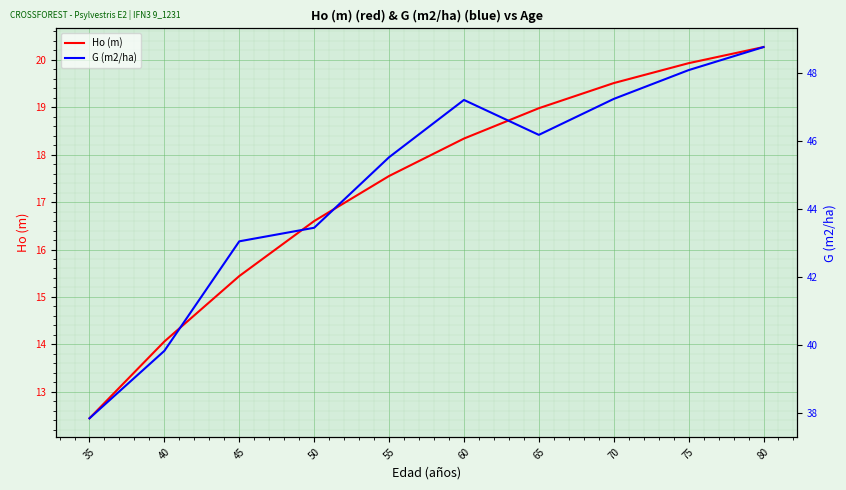

Which series has the widest spread of values?

G (m2/ha)